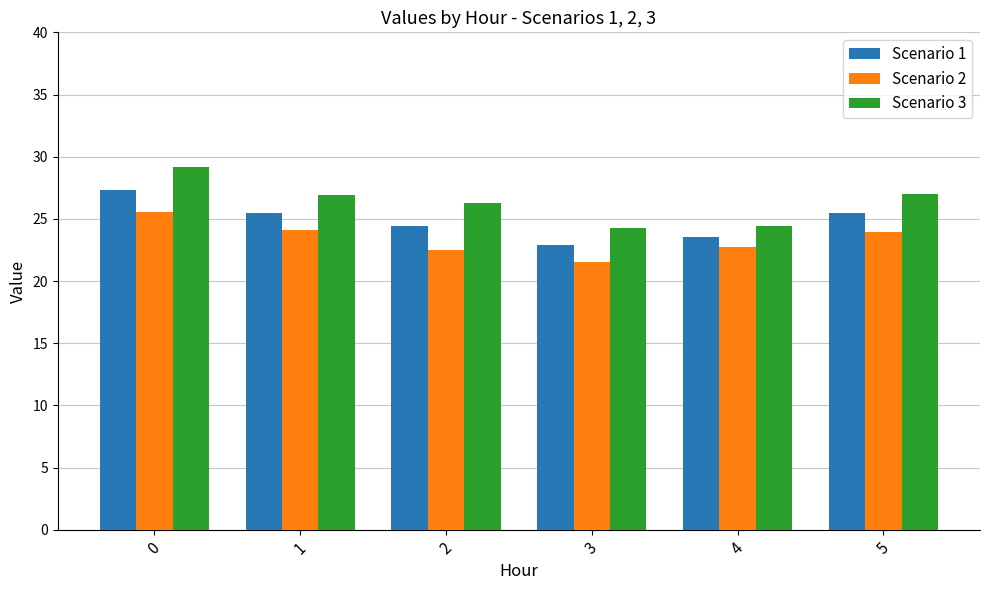

What is the total value across all series at 1?

76.5